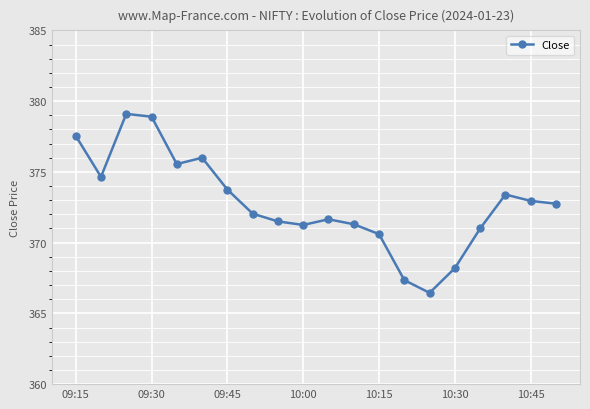

What is the greatest value displayed?

379.1